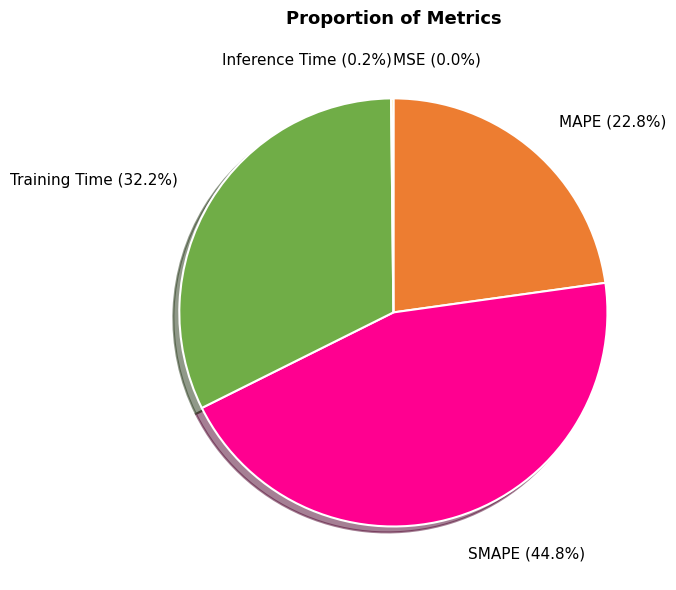

Which category has the biggest portion of the pie?

SMAPE